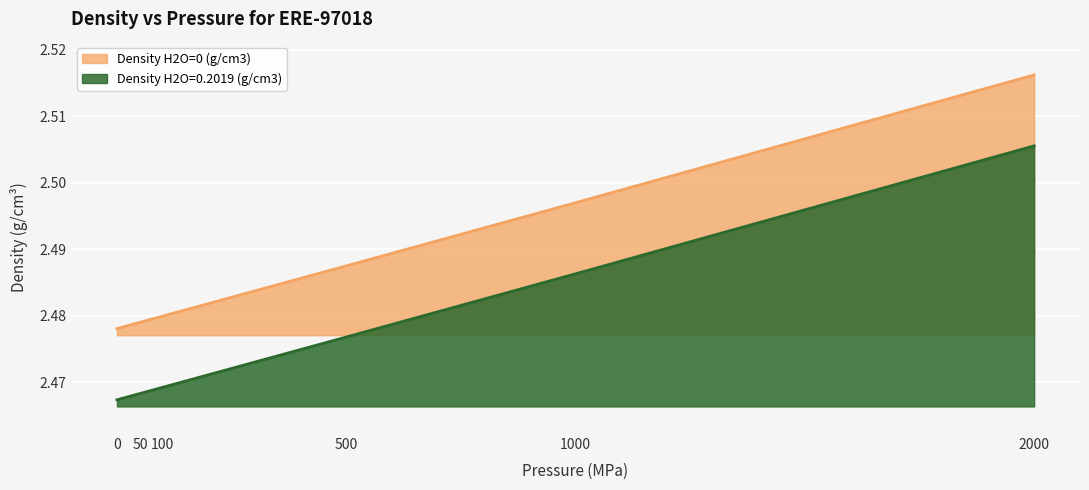

Reading right to left, extract all data points from this chart.

Density H2O=0 (g/cm3): 2.5	2.5	2.5	2.5	2.5	2.5
Density H2O=0.2019 (g/cm3): 2.5	2.5	2.5	2.5	2.5	2.5